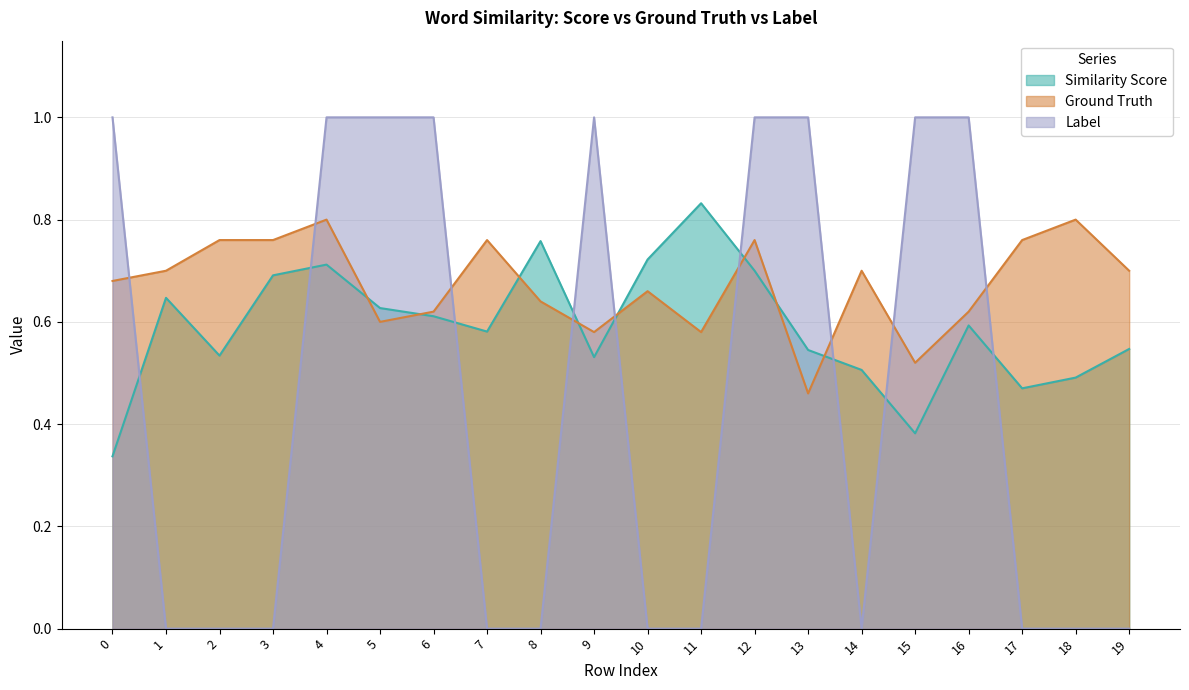

In Ground Truth, how many points are higher than both neighbors (excluding endpoints)?

6